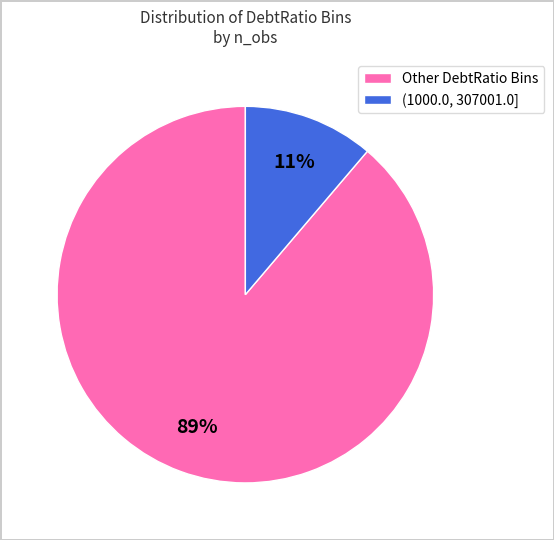

What percentage is the (1000.0, 307001.0] slice, to the nearest percent?

11%